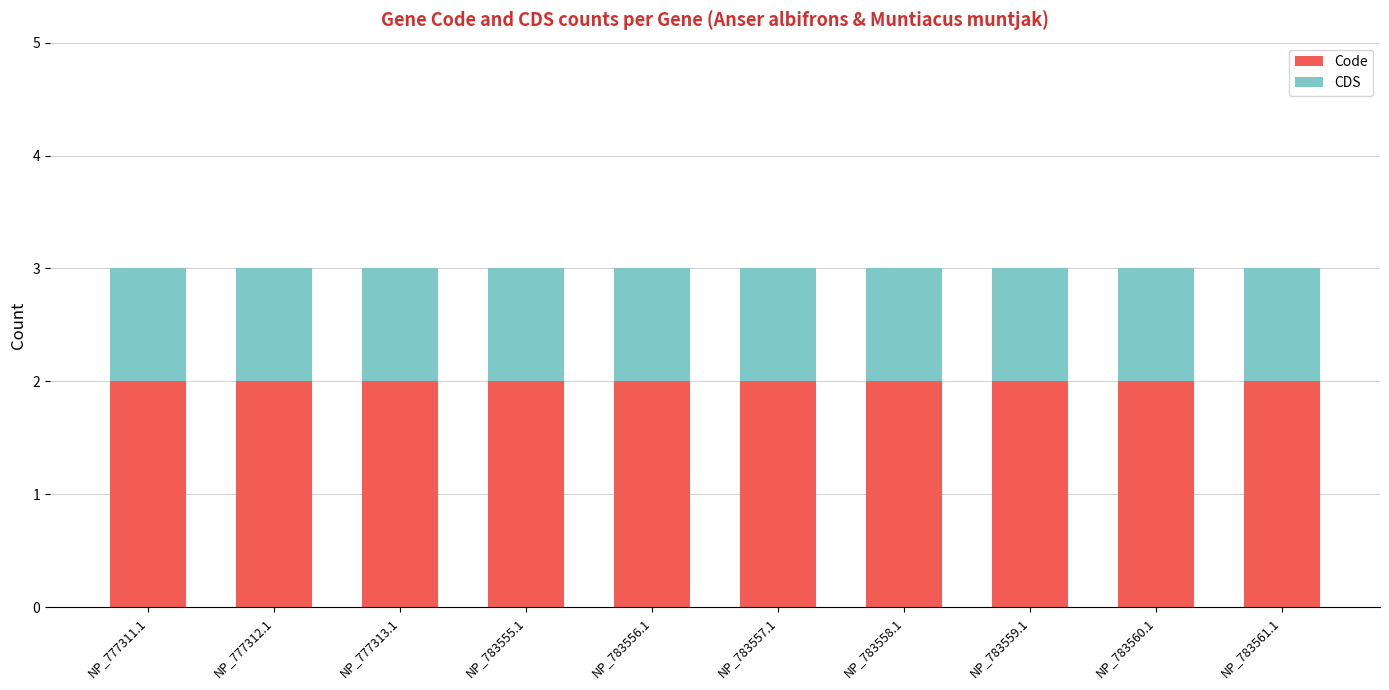

The value of Code at NP_777311.1 is 2. True or false?

True